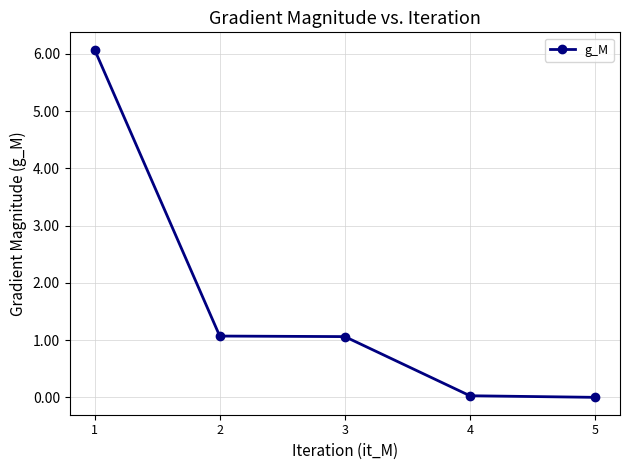

What is the average value?

1.6